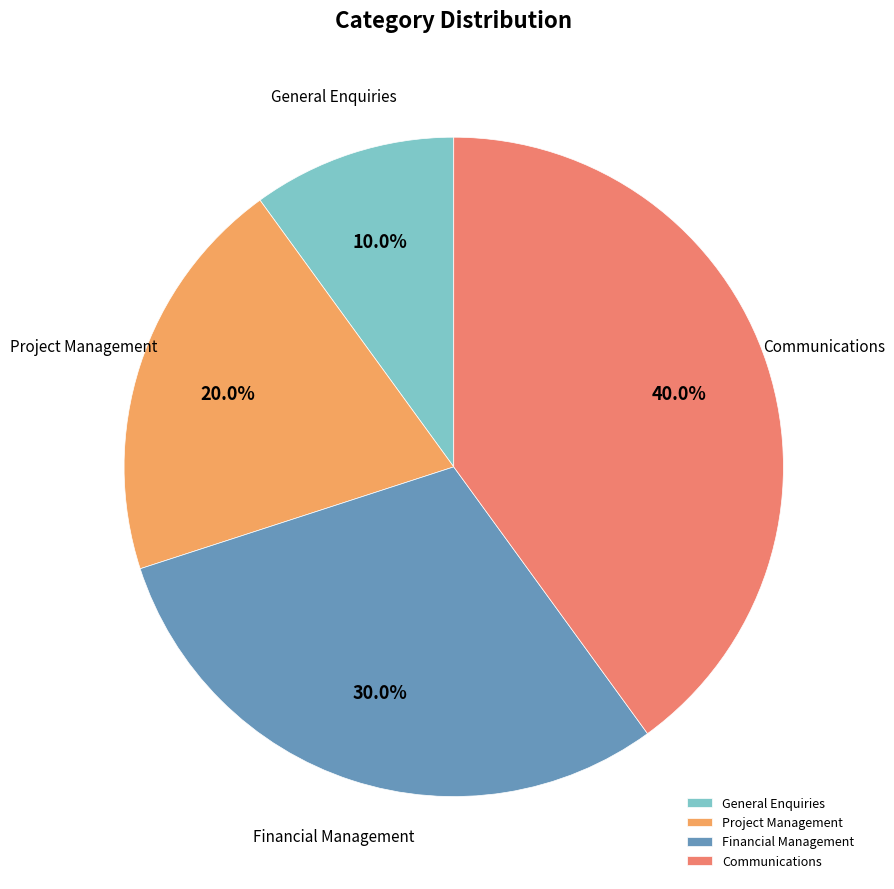

To the nearest percent, what is the difference between the largest and smallest slice percentages?

30%